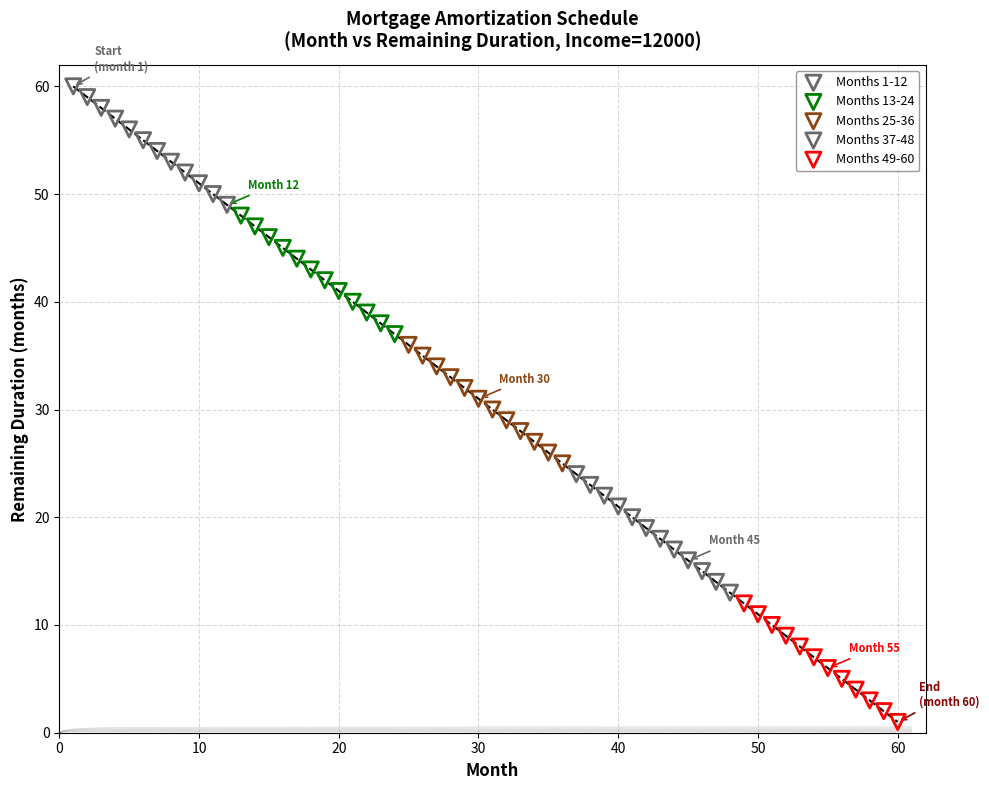

Which series contains the lowest Y value?

Months 49-60